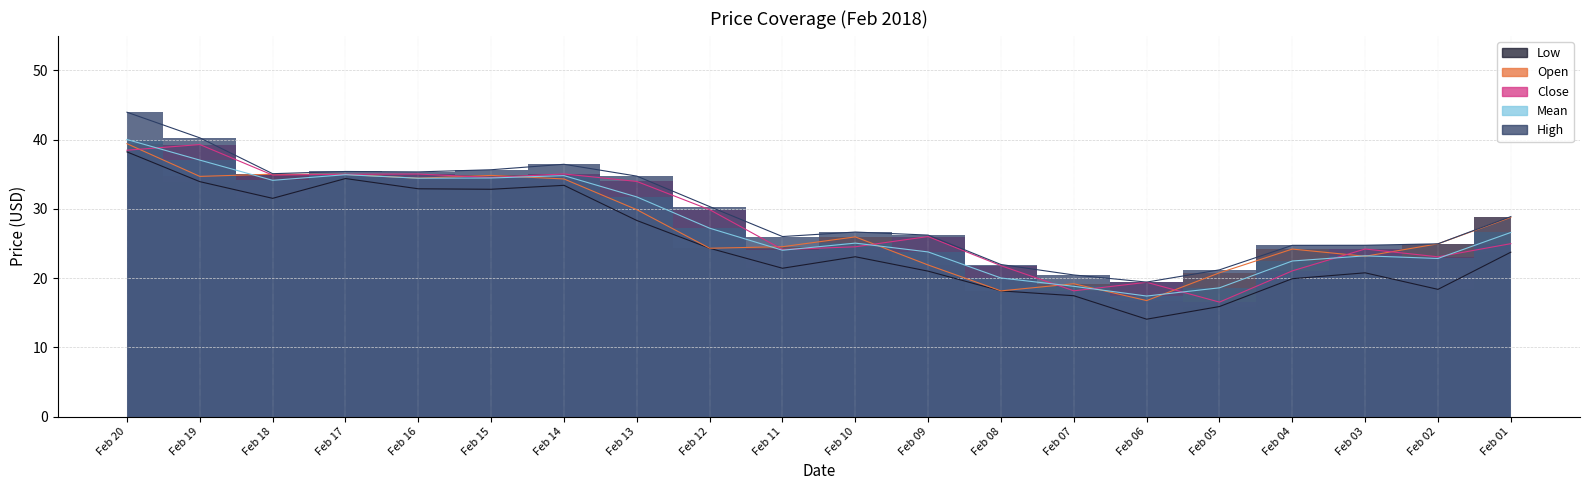

What is the difference between the highest and lowest values at Feb 11?

4.6